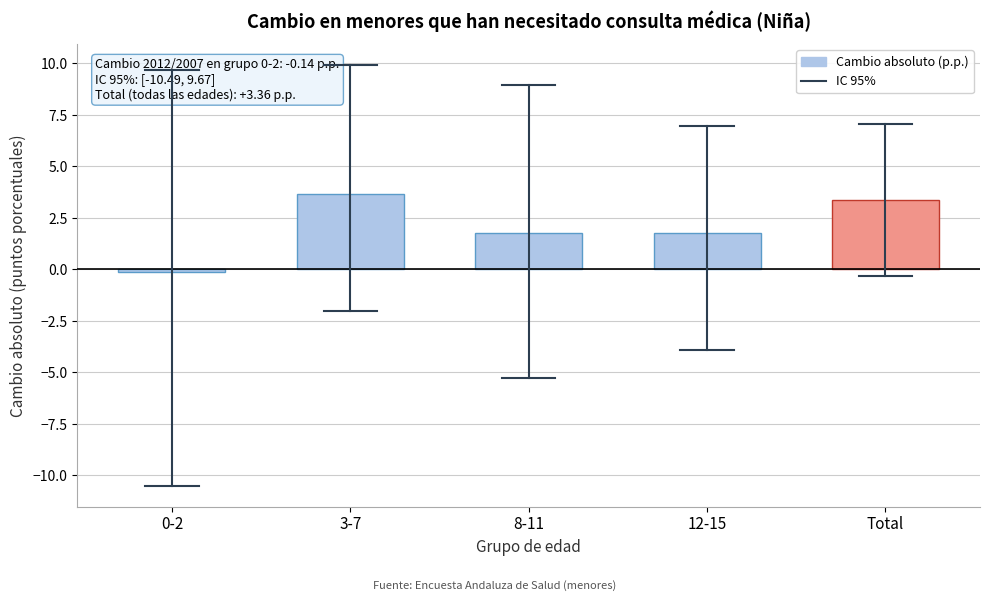

Reading left to right, extract all data points from this chart.

0-2=-0.1	3-7=3.7	8-11=1.8	12-15=1.8	Total=3.4